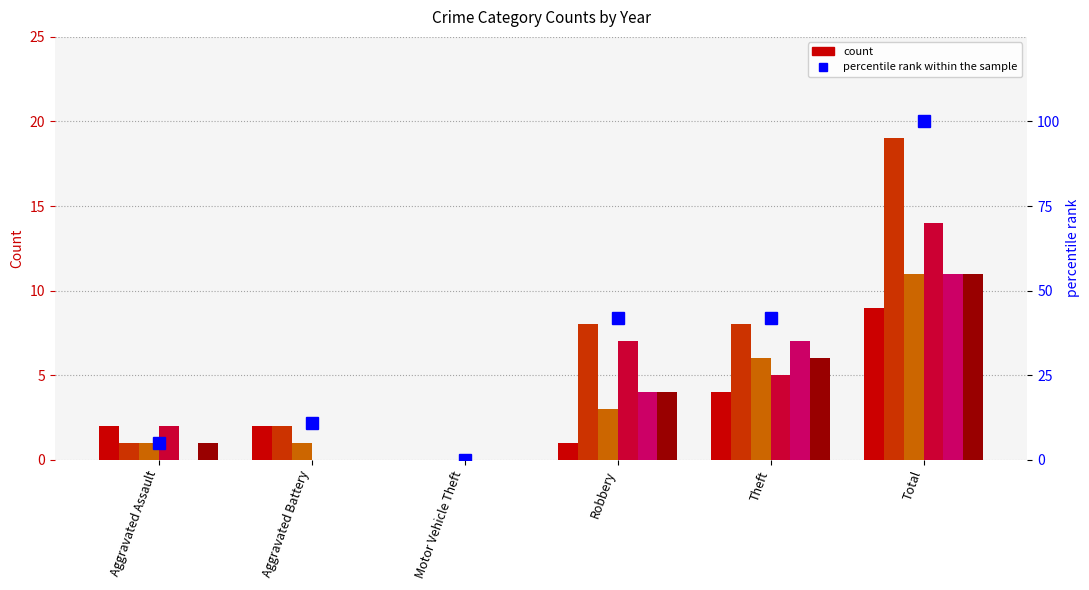

The chart shows a value of 75 at Robbery. True or false?

False